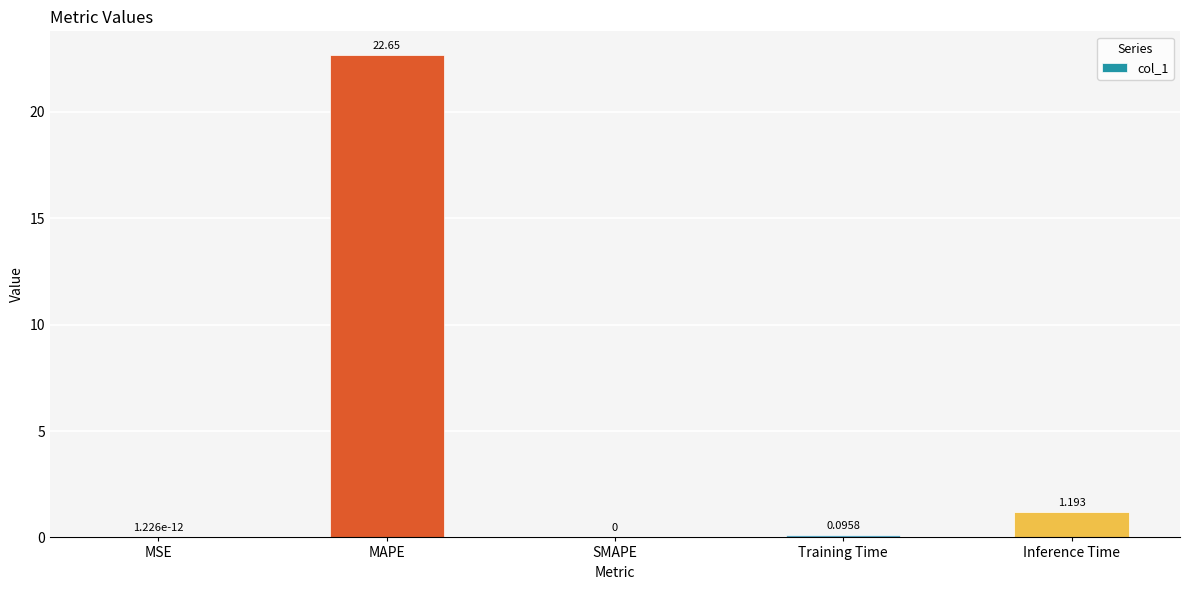

Which category has the highest value across all series?

MAPE